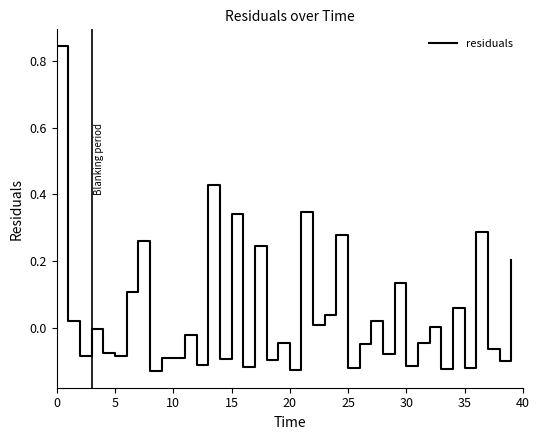

What is the difference between the maximum and minimum values?

1.0